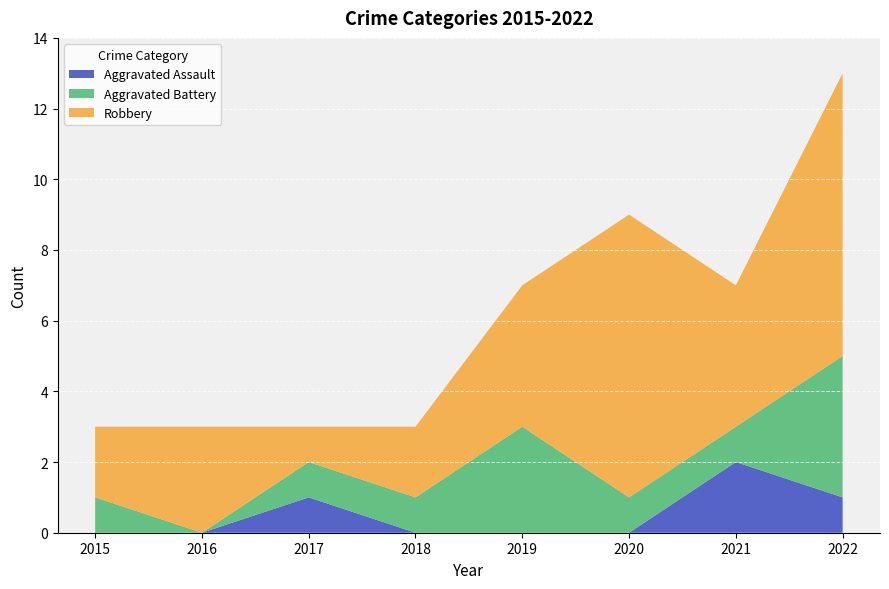

Reading left to right, what are all the values shown in this chart?

Aggravated Assault: 0	0	1	0	0	0	2	1
Aggravated Battery: 1	0	1	1	3	1	1	4
Robbery: 2	3	1	2	4	8	4	8